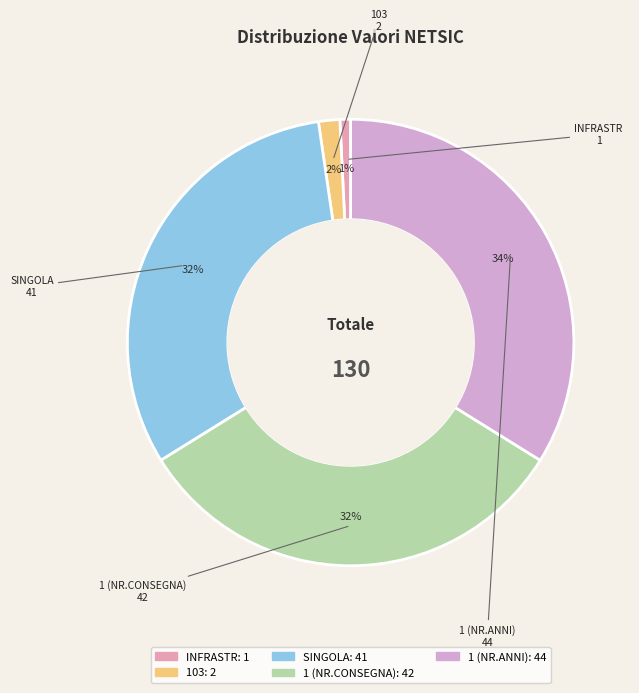

True or false: 1 (NR.ANNI) accounts for 45% of the total.

False